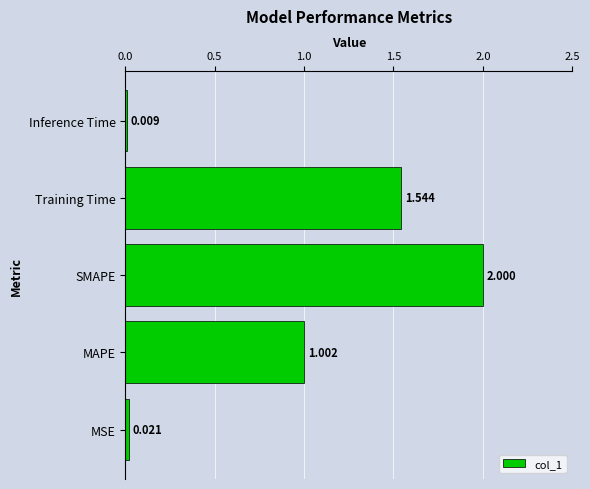

Where is the data nearest to the value 1?

MAPE